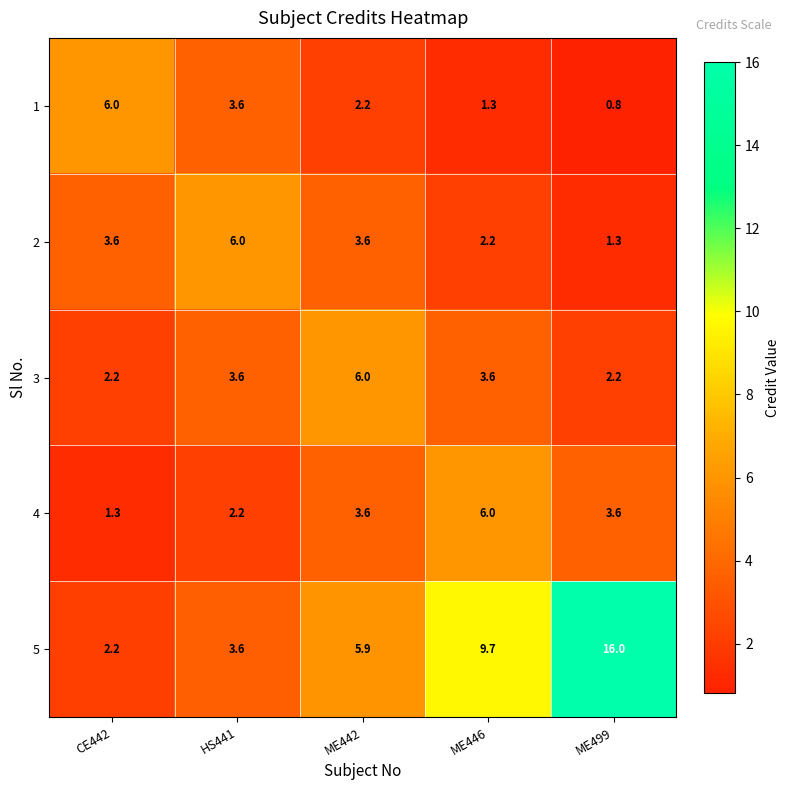

The value of 5 at ME446 is 9.7. True or false?

True